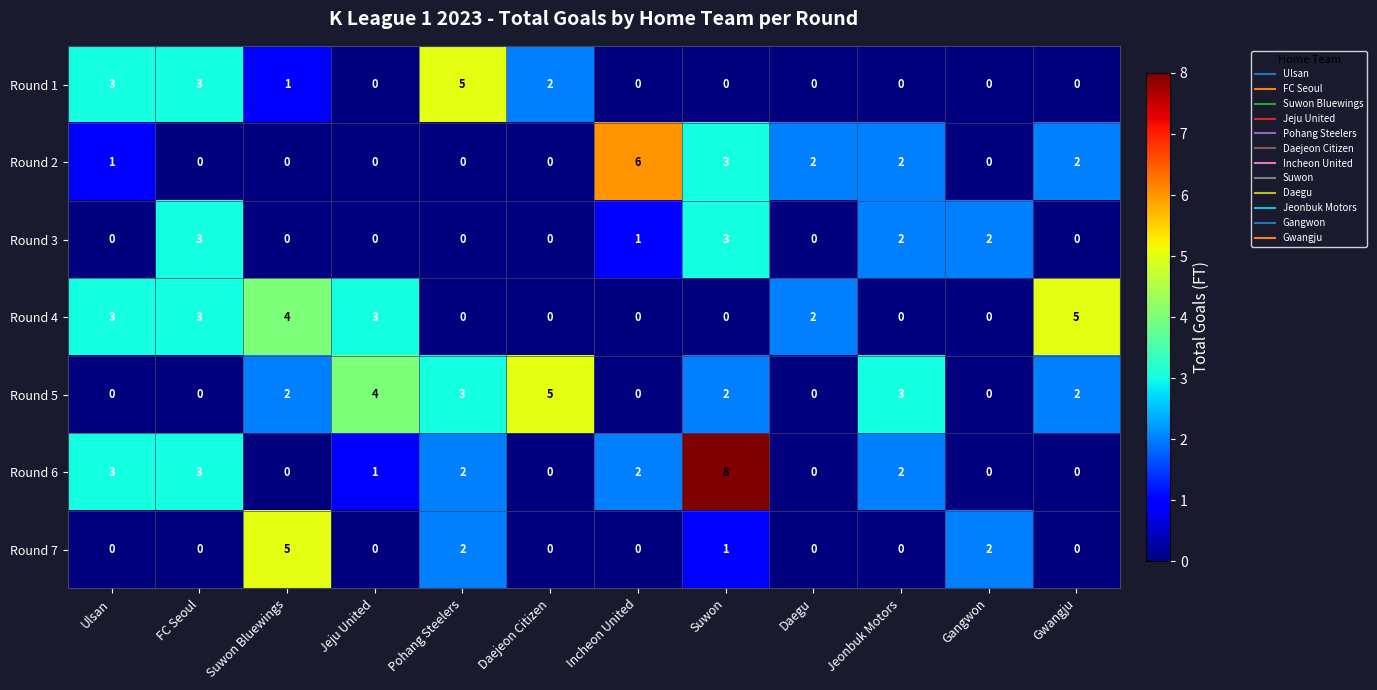

Is it true that Round 3 equals 2 at Jeonbuk Motors?

True